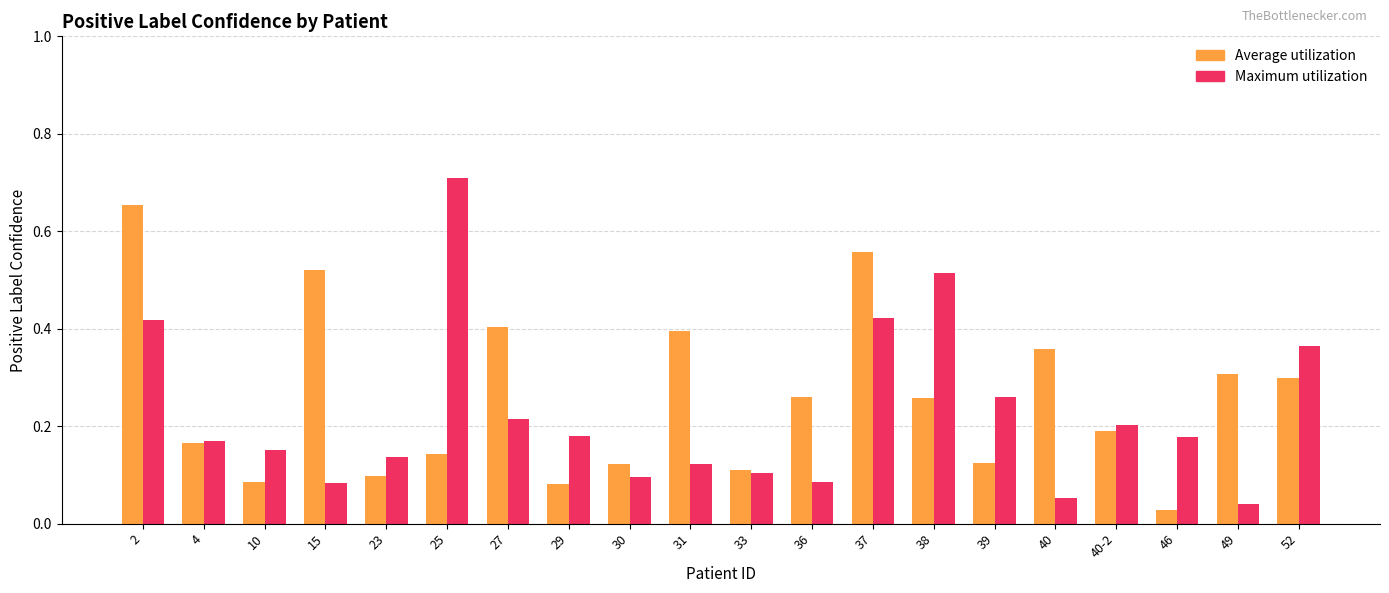

What position from the right is 15?

17